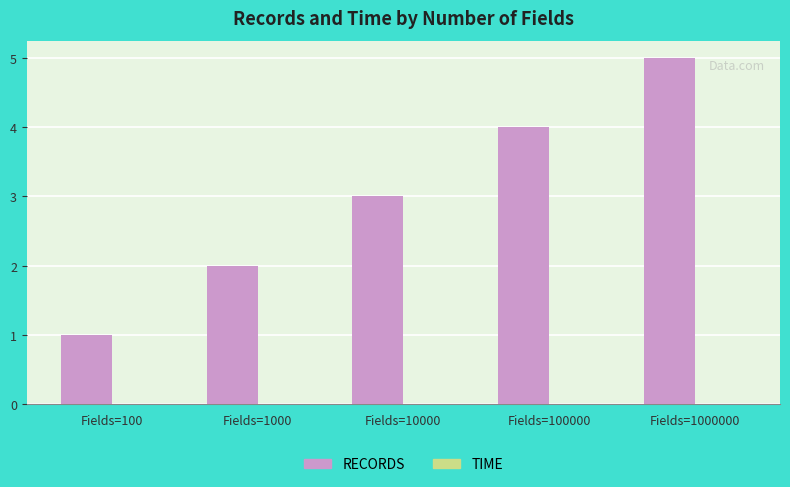

At which category is the sum across all series the highest?

Fields=1000000